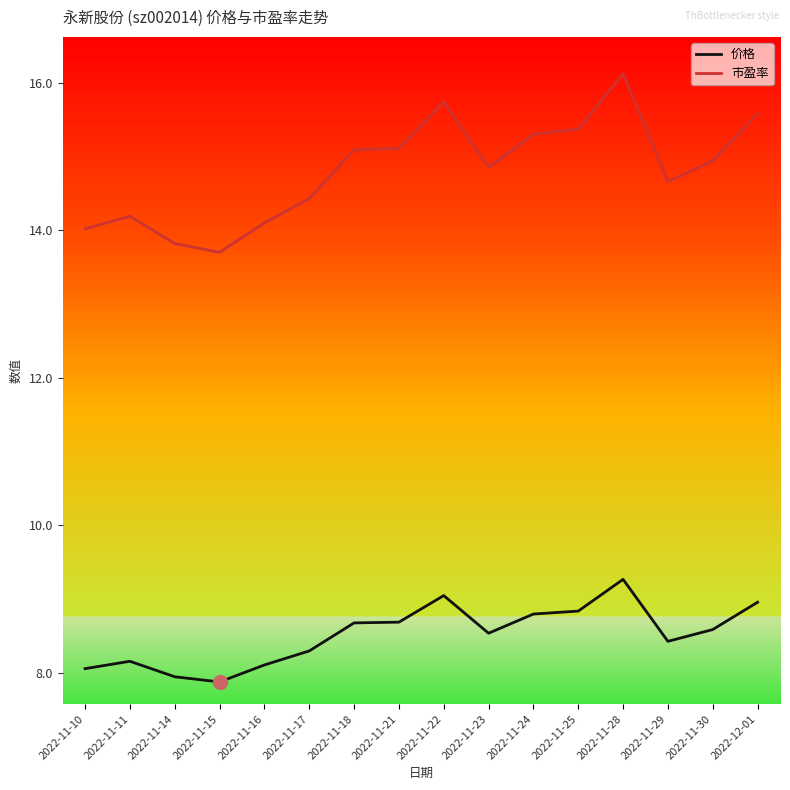

What is the difference between the second highest and second lowest values in the 市盈率 series?

1.9